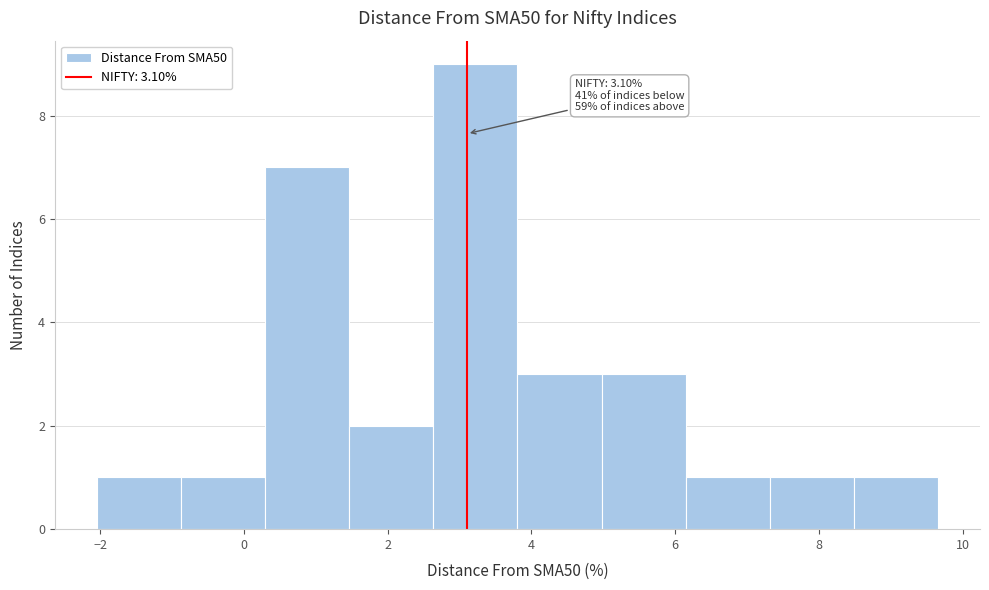

Which range on the x-axis has the tallest bar?

2.6 to 3.8